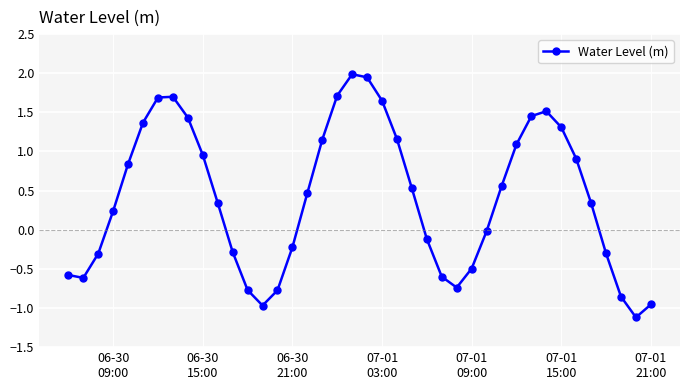

True or false: the data has more than 2 interior local peaks.

True